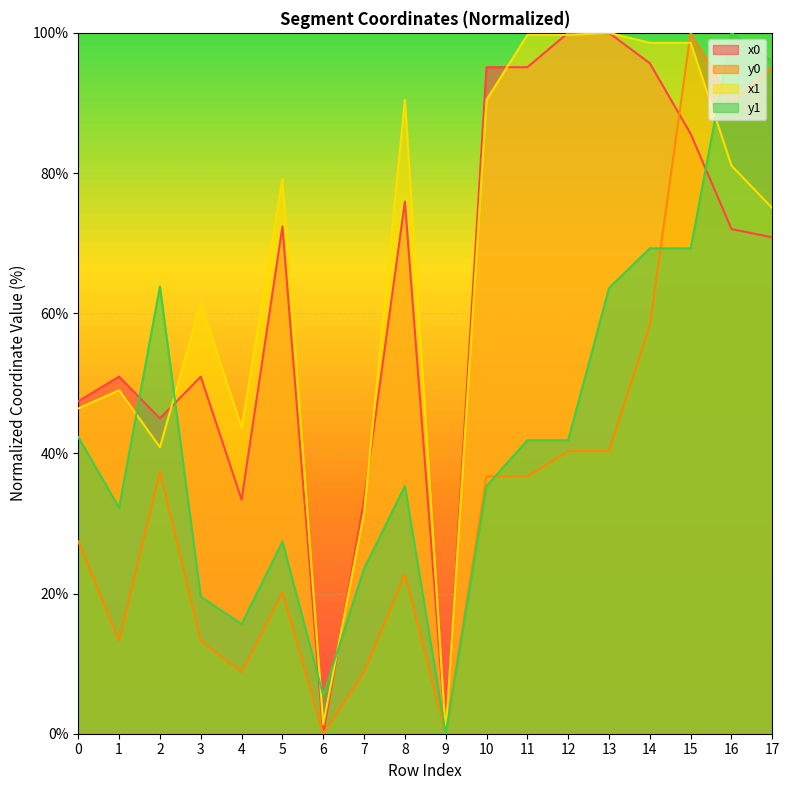

At which category does x1 reach its first local peak?

1